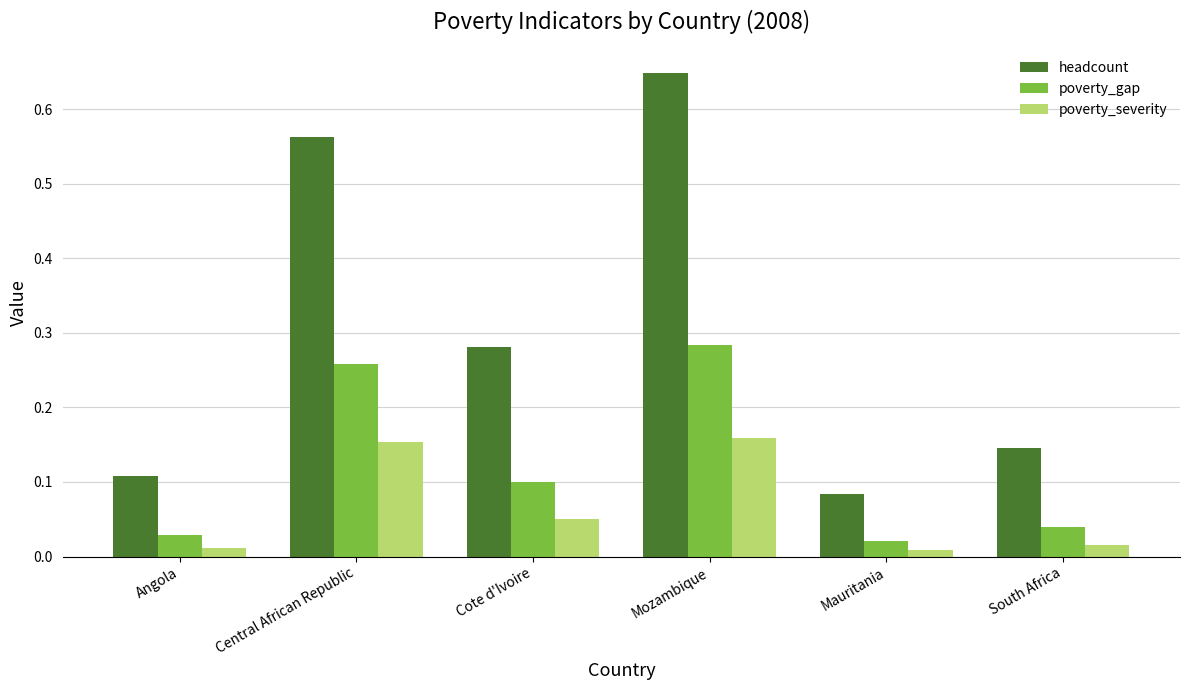

What is the sum of all headcount values?

1.8